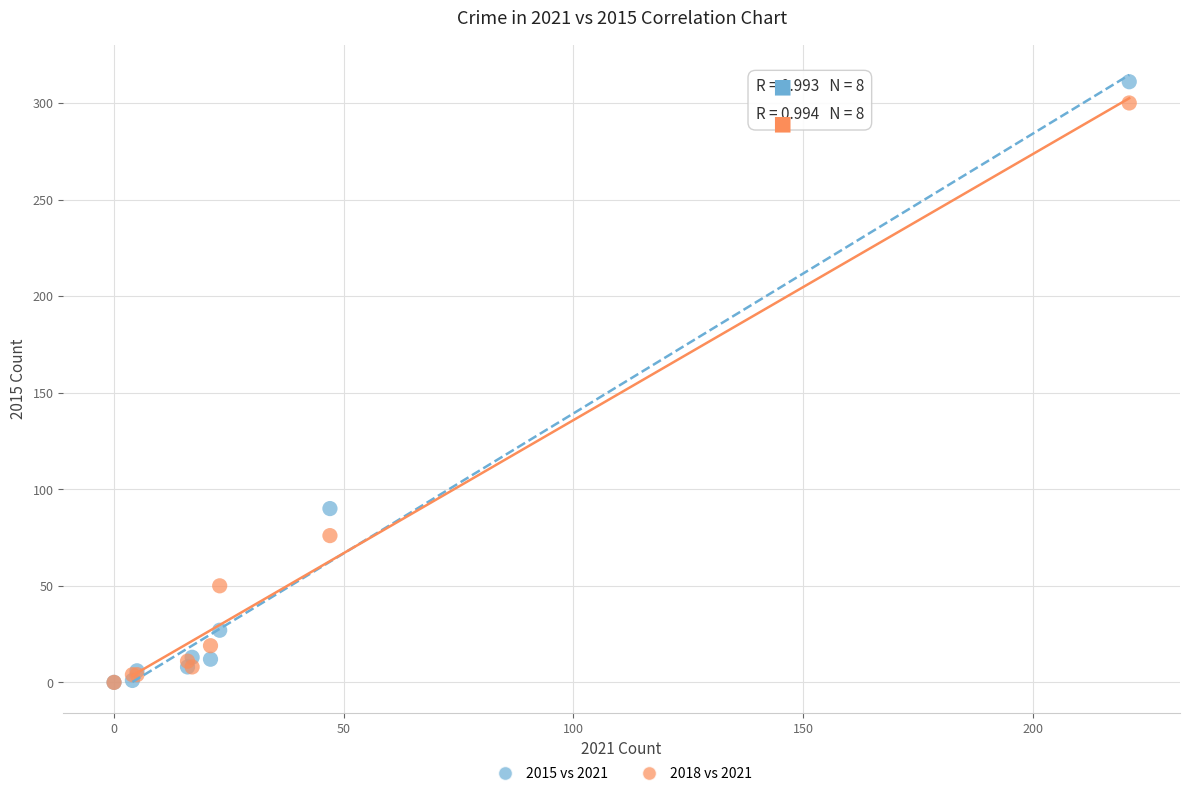

Across all series, what Y value is closest to 155?

90